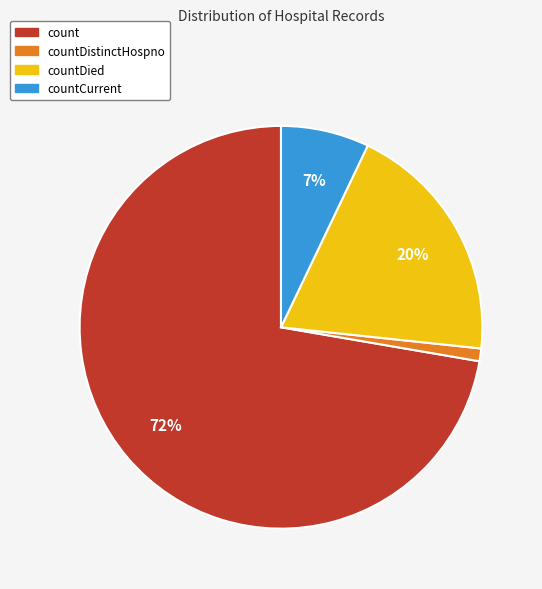

Is the sum of count and countDistinctHospno greater than half?

Yes